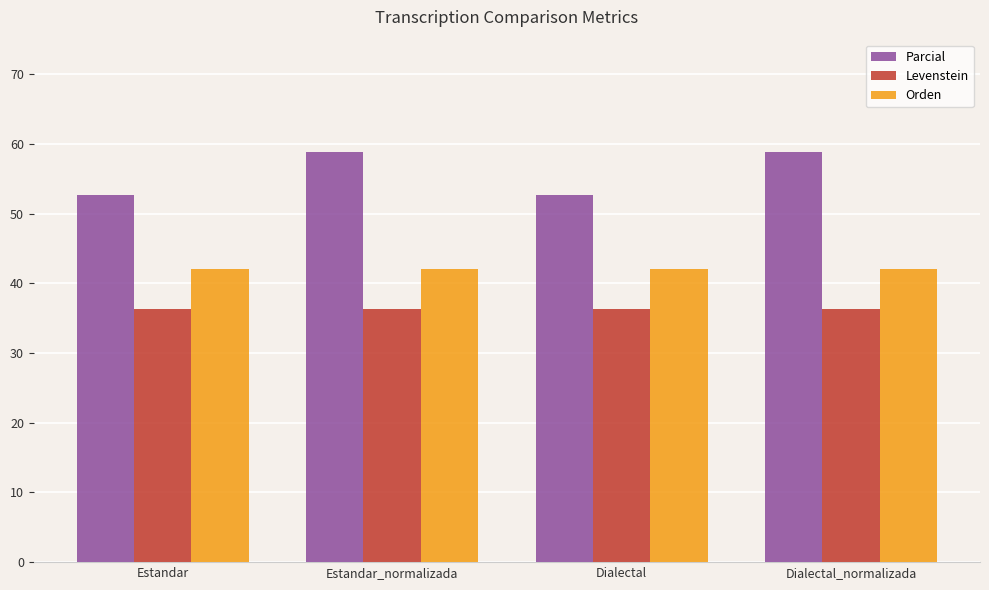

Which series changed the most between Dialectal and Dialectal_normalizada?

Parcial